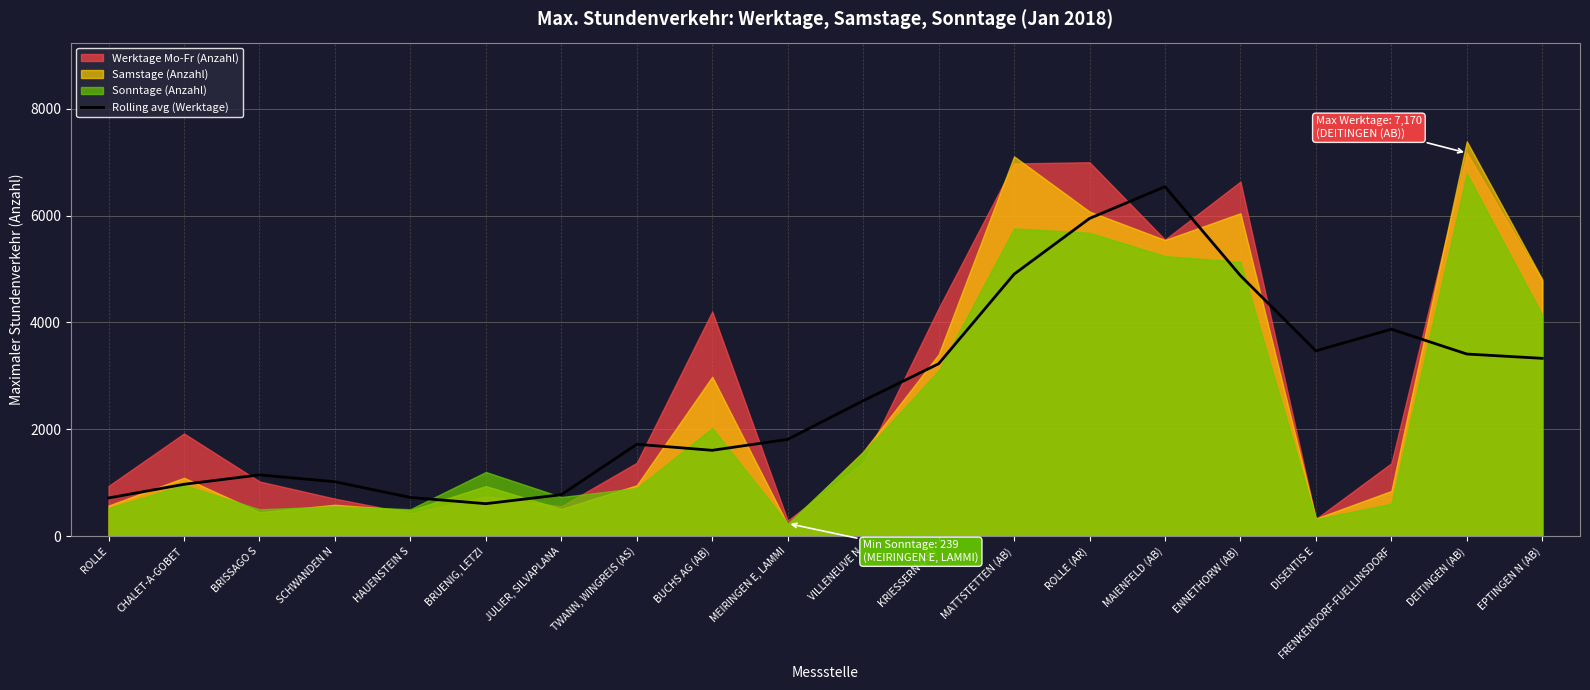

Is it true that Rolling avg (Werktage) equals 7890.7 at ROLLE (AR)?

False